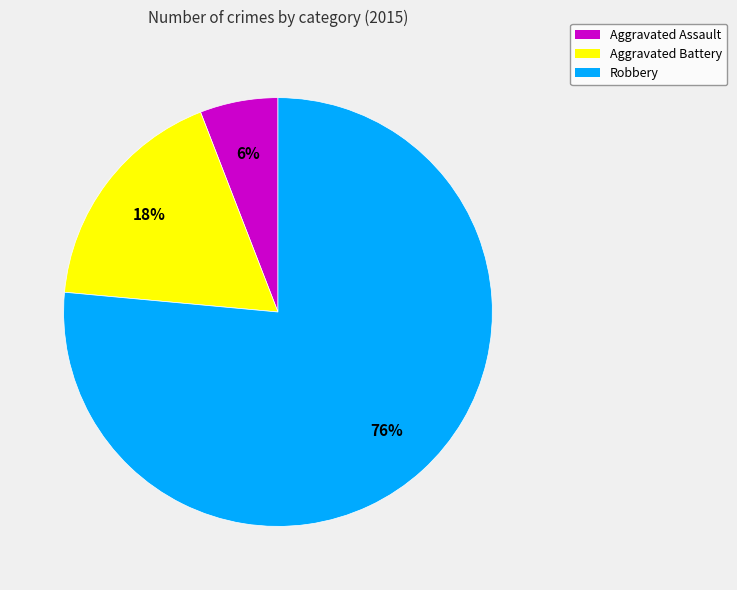

How many slices are in this pie chart?

3